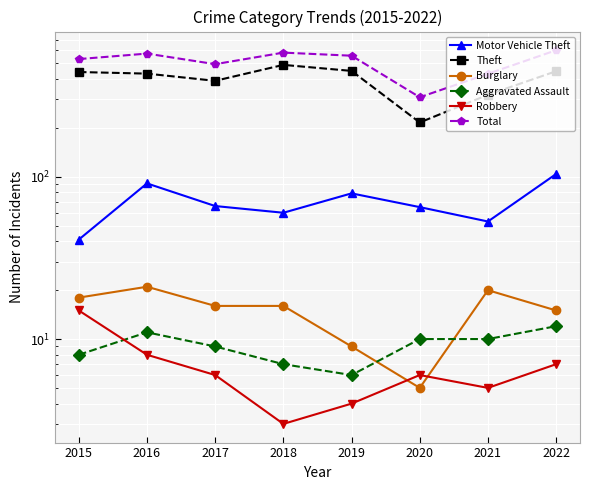

True or false: Total and Theft intersect in this chart.

False